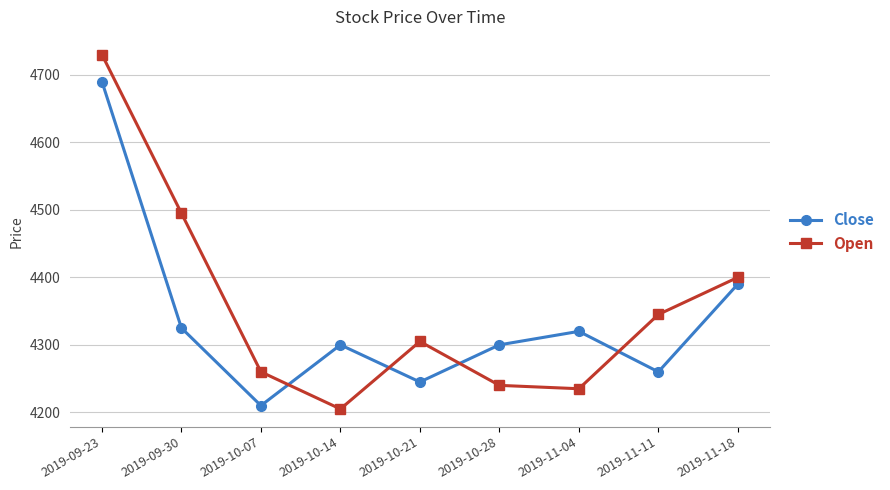

What is the difference between the Close values at 2019-10-28 and 2019-11-11?

40